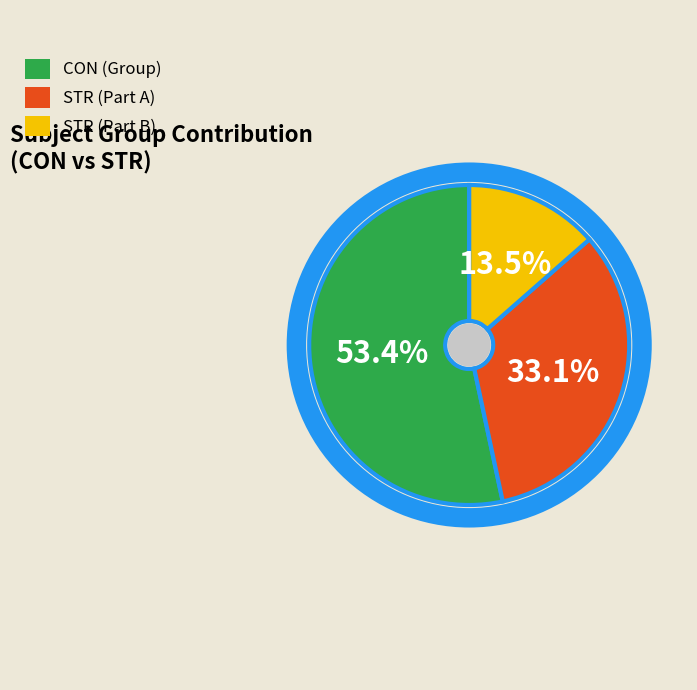

Is there a majority slice in this chart?

Yes